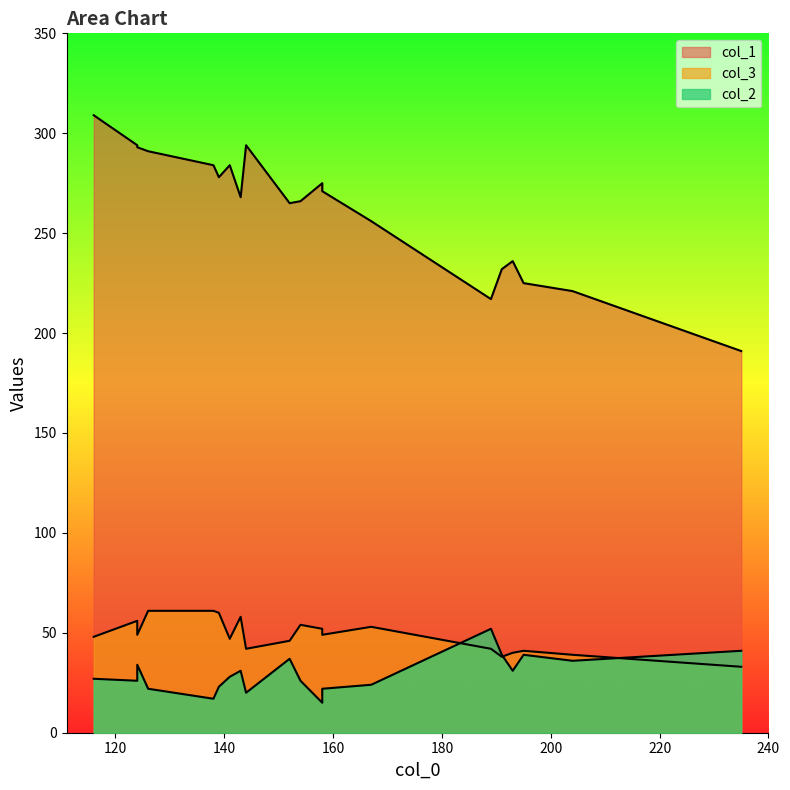

What is the difference between the maximum and minimum values in the col_2 series?

37